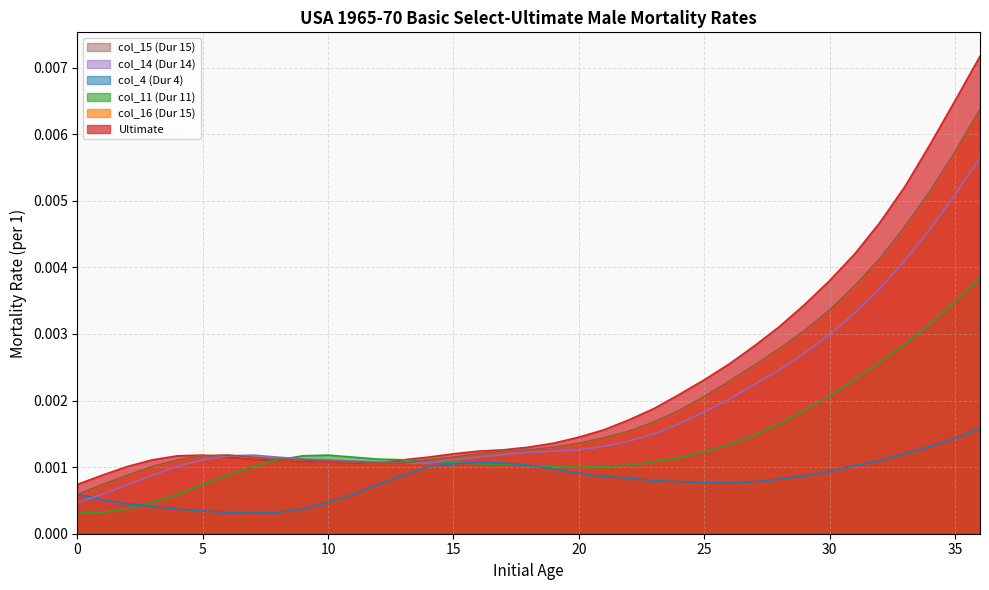

Which series has the largest total across all categories?

Ultimate